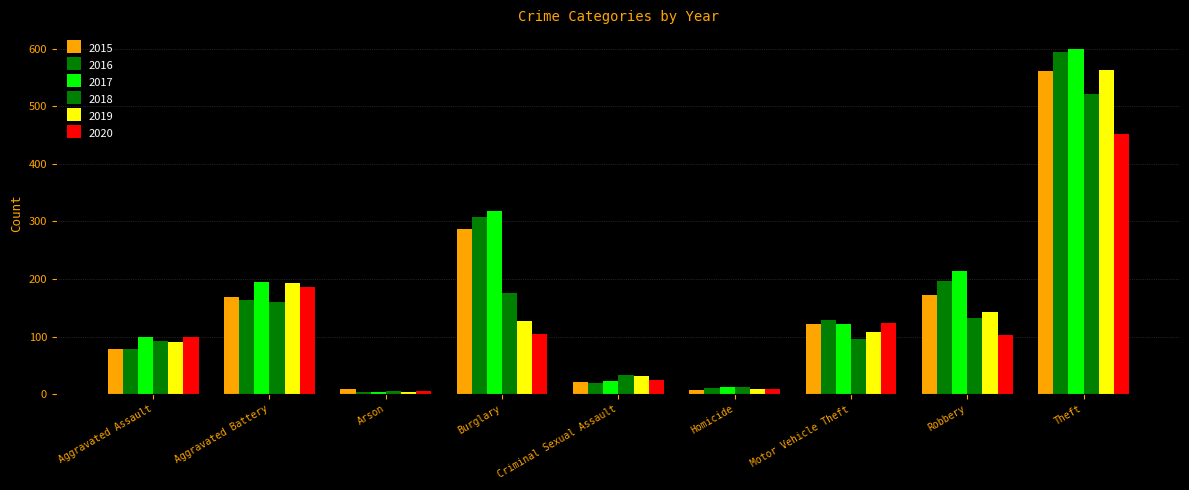

How many bars are there in total?

54